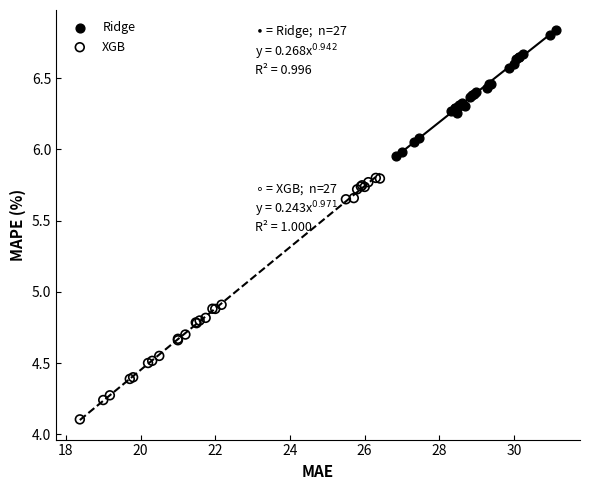

Which series reaches the minimum Y coordinate?

XGB